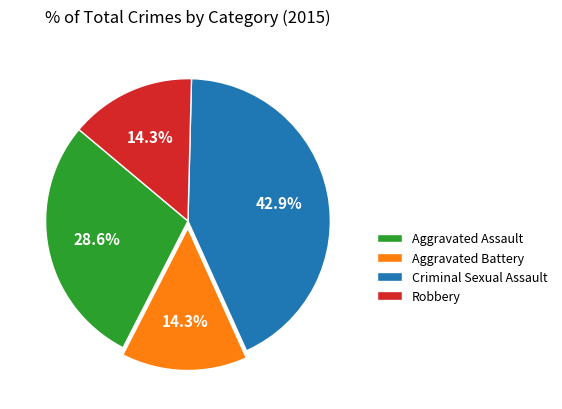

What is the largest slice in the pie chart?

Criminal Sexual Assault